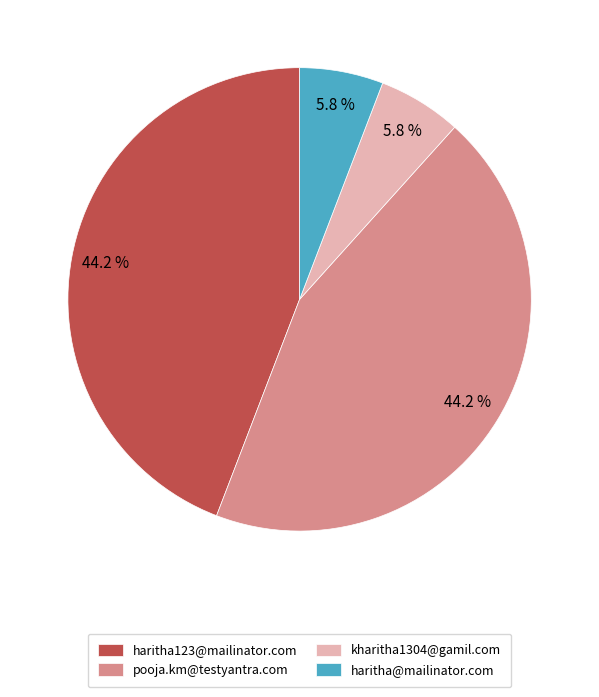

What percentage do haritha@mailinator.com and haritha123@mailinator.com together represent?

50.0%